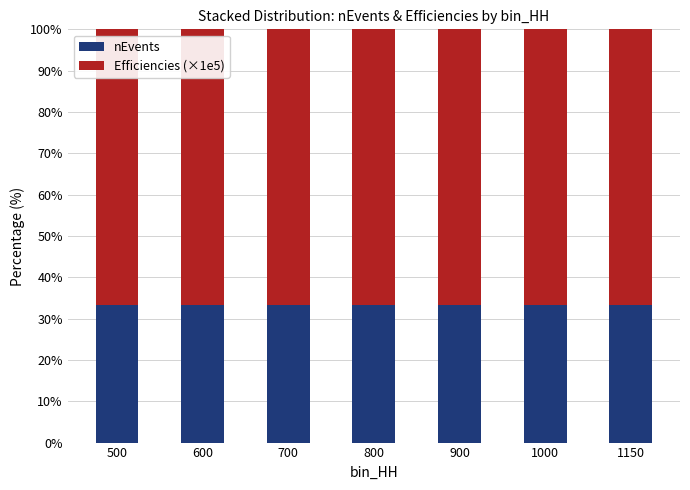

Is it true that nEvents equals 58.6 at 1150?

False